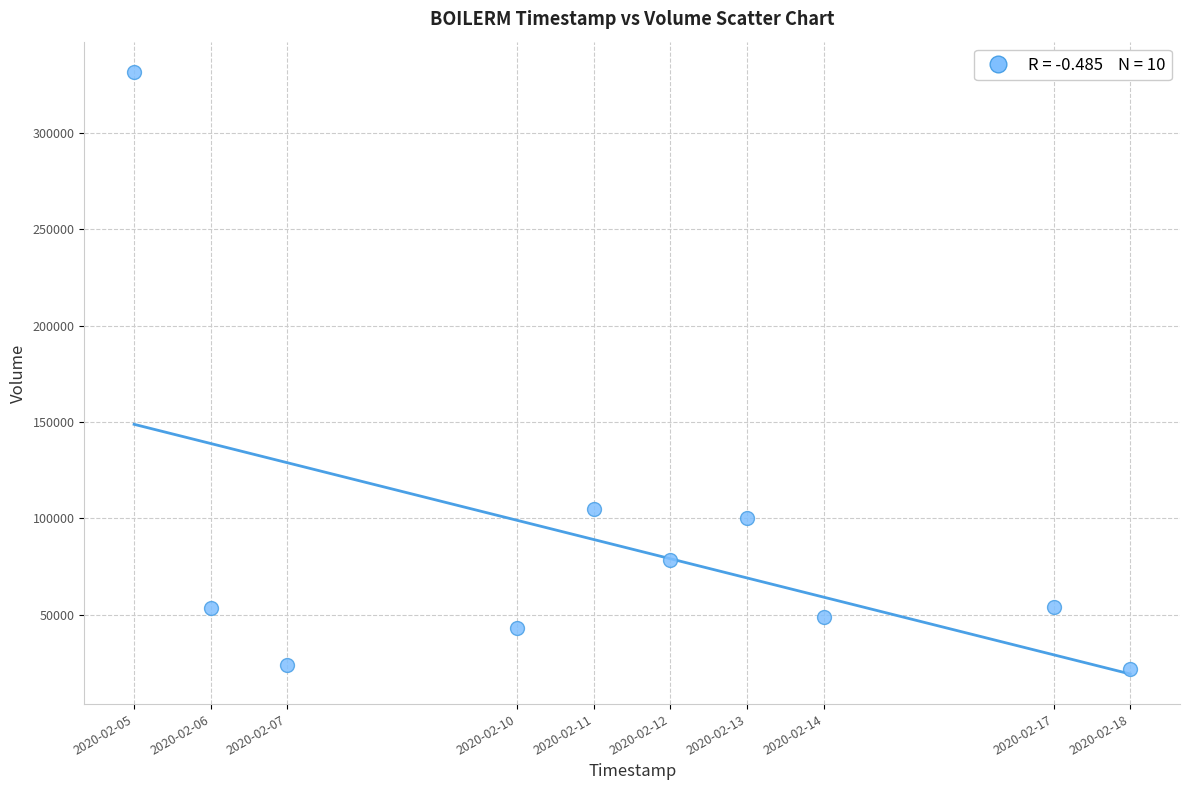

What Y value in the scatter plot is closest to 176750?

105000